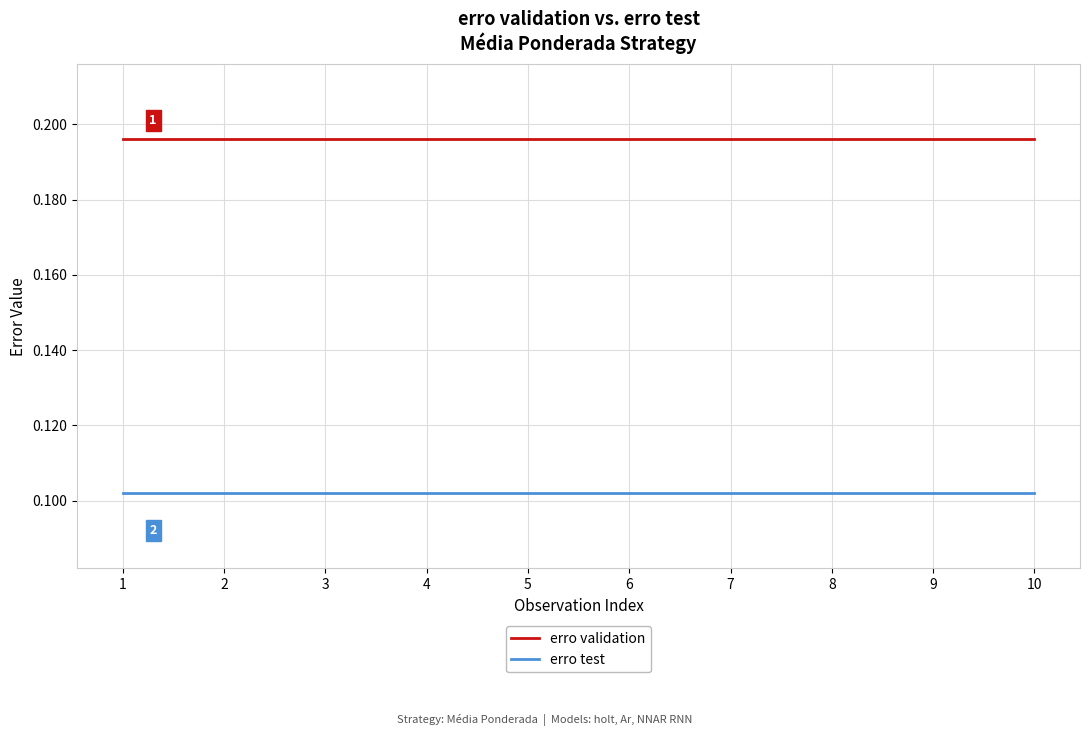

True or false: erro validation and erro test cross at least once.

False